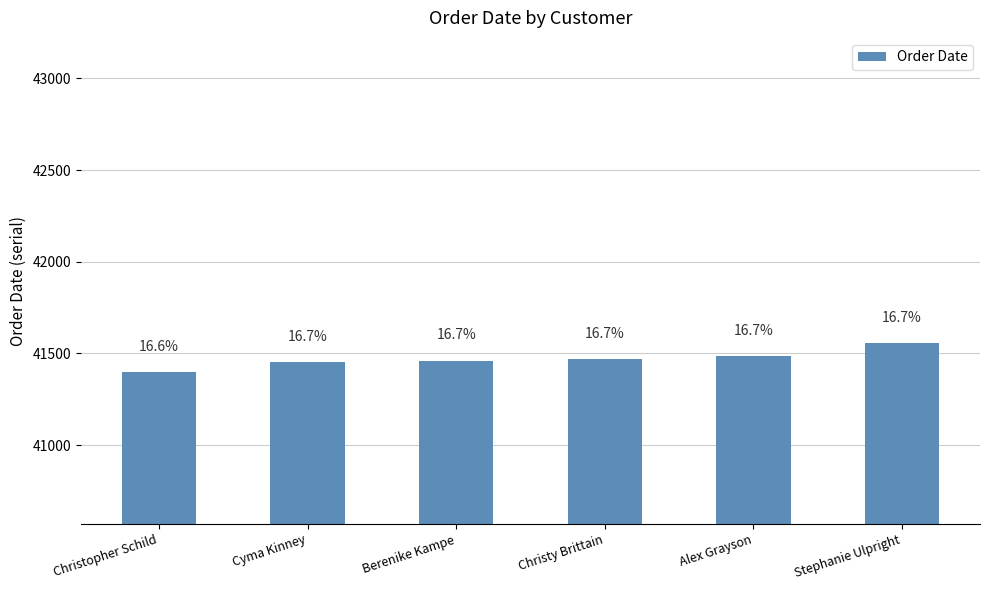

Reading left to right, what are all the values shown in this chart?

41399	41454	41460	41470	41486	41558